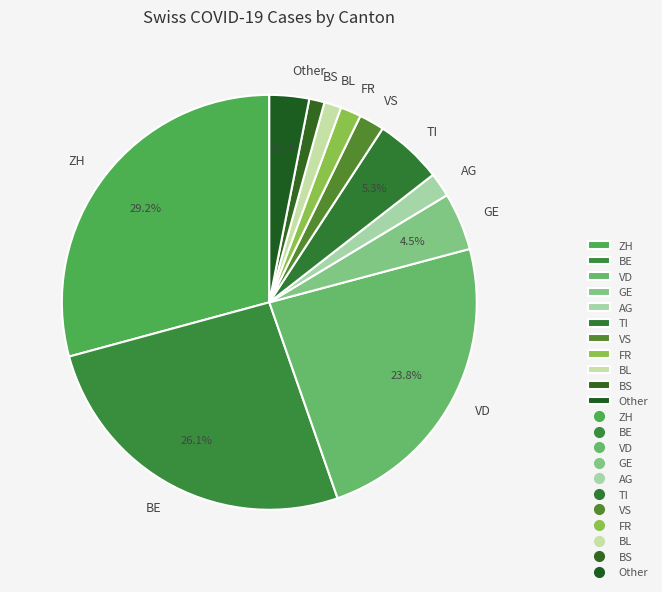

To the nearest percent, what is the average slice percentage?

9%